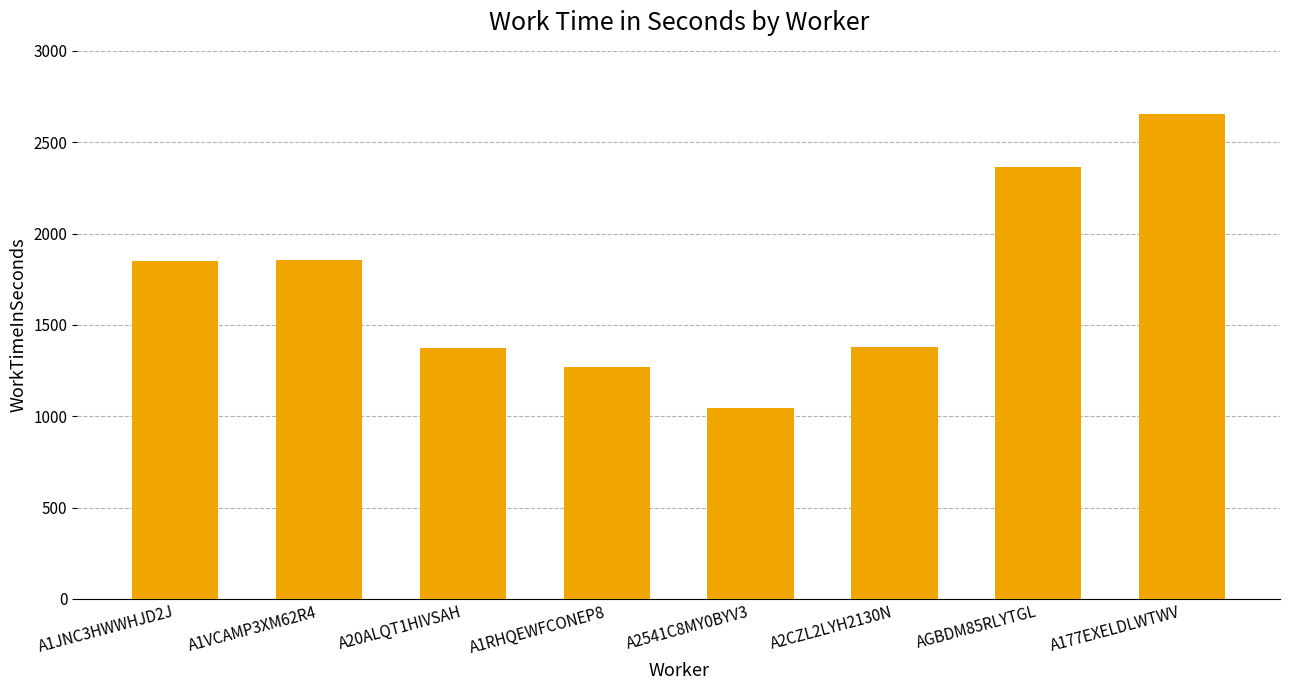

What value does the data have at A1JNC3HWWHJD2J, to the nearest 100?

1800